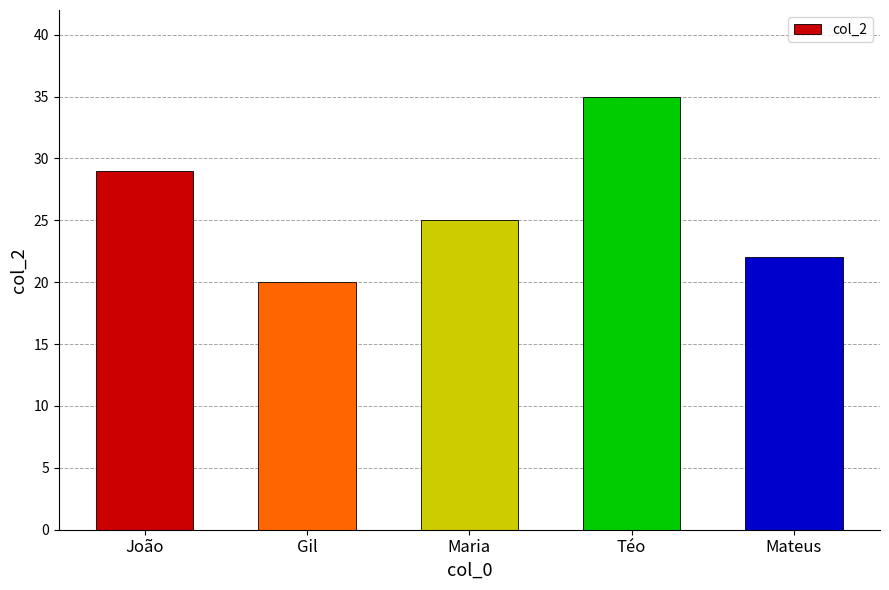

Which category has the lowest value across all series?

Gil